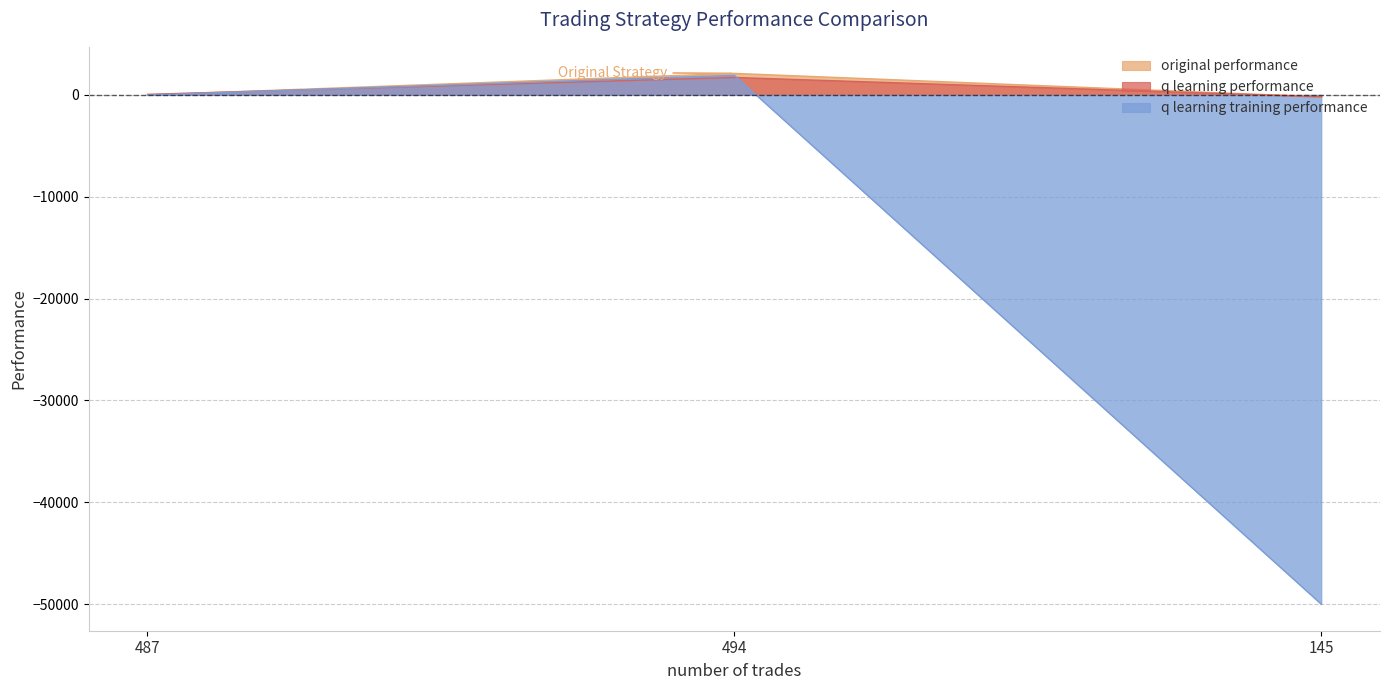

Where does the q learning performance series first go above 60?

487